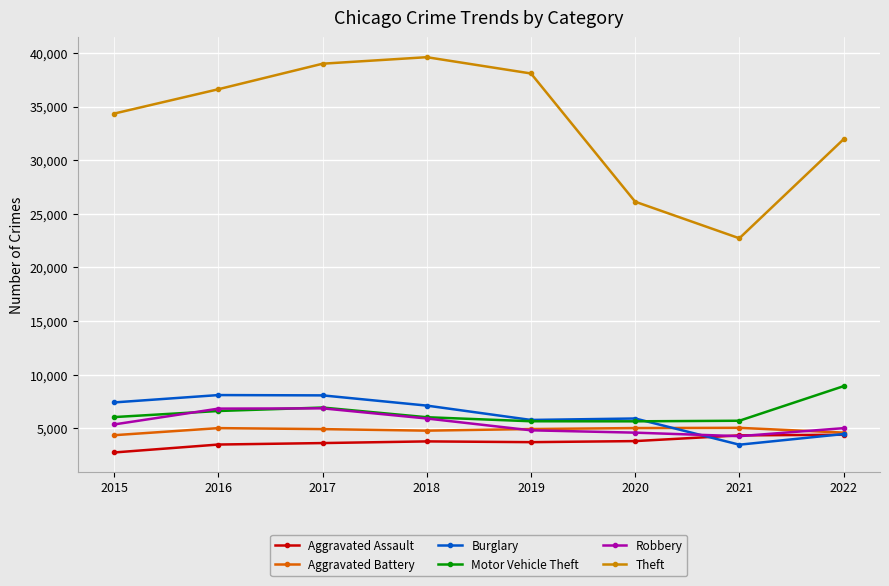

True or false: Theft has a value of 34350 at 2015.

True